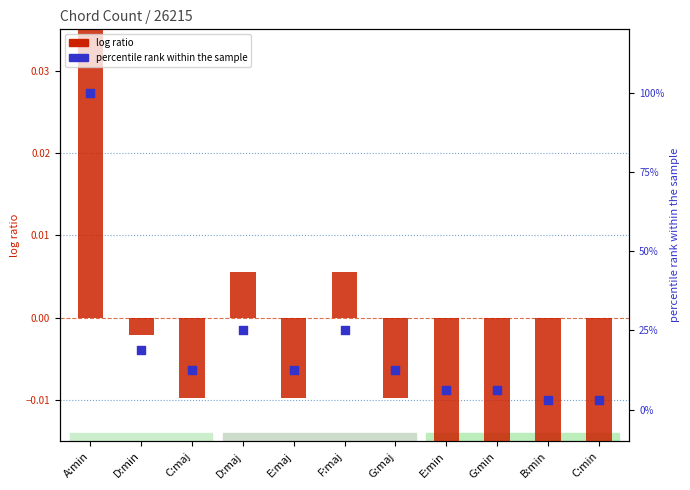

What are all the series names shown in the legend?

log ratio, percentile rank within the sample